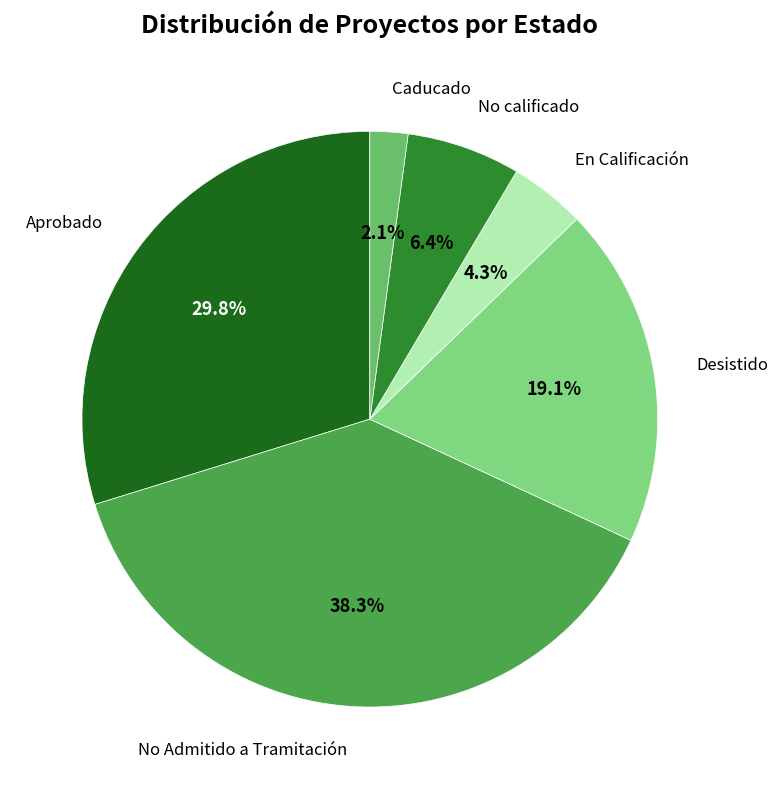

Is there any slice that represents more than half of the pie?

No